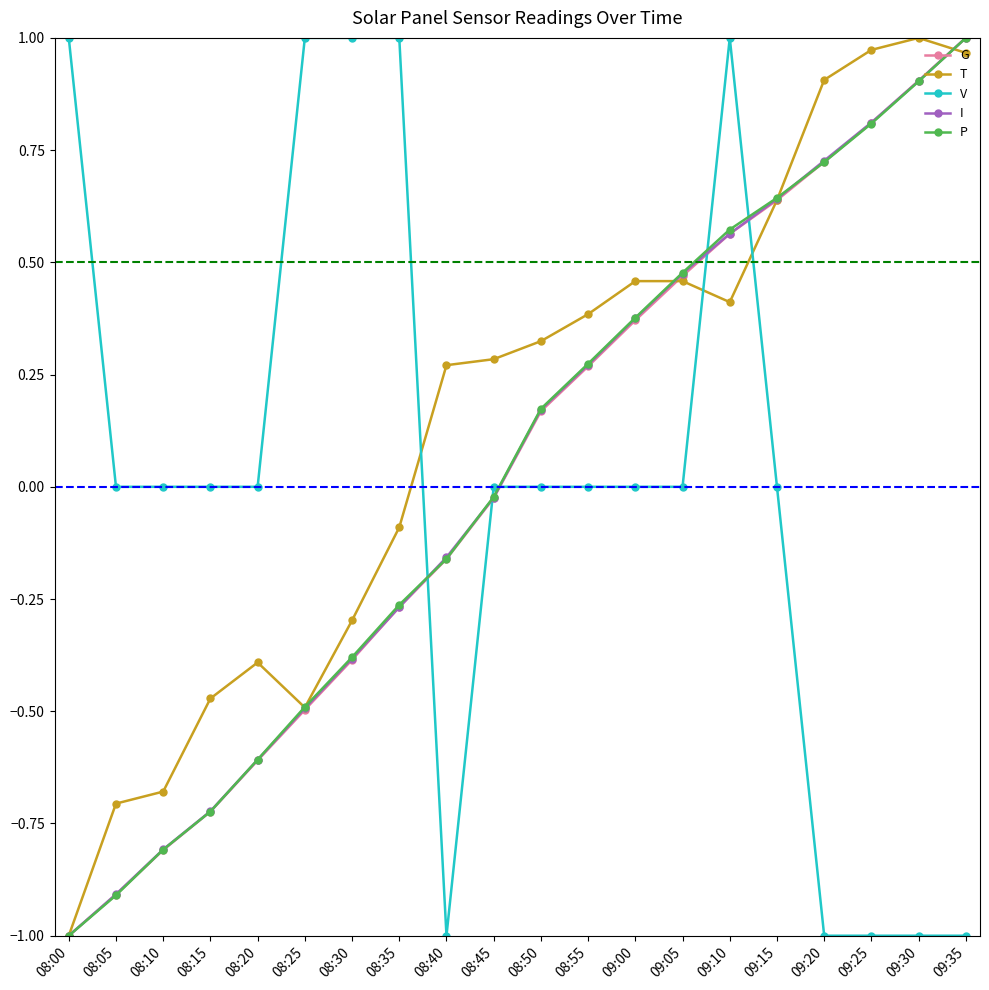

At which label does T reach its peak?

09:30